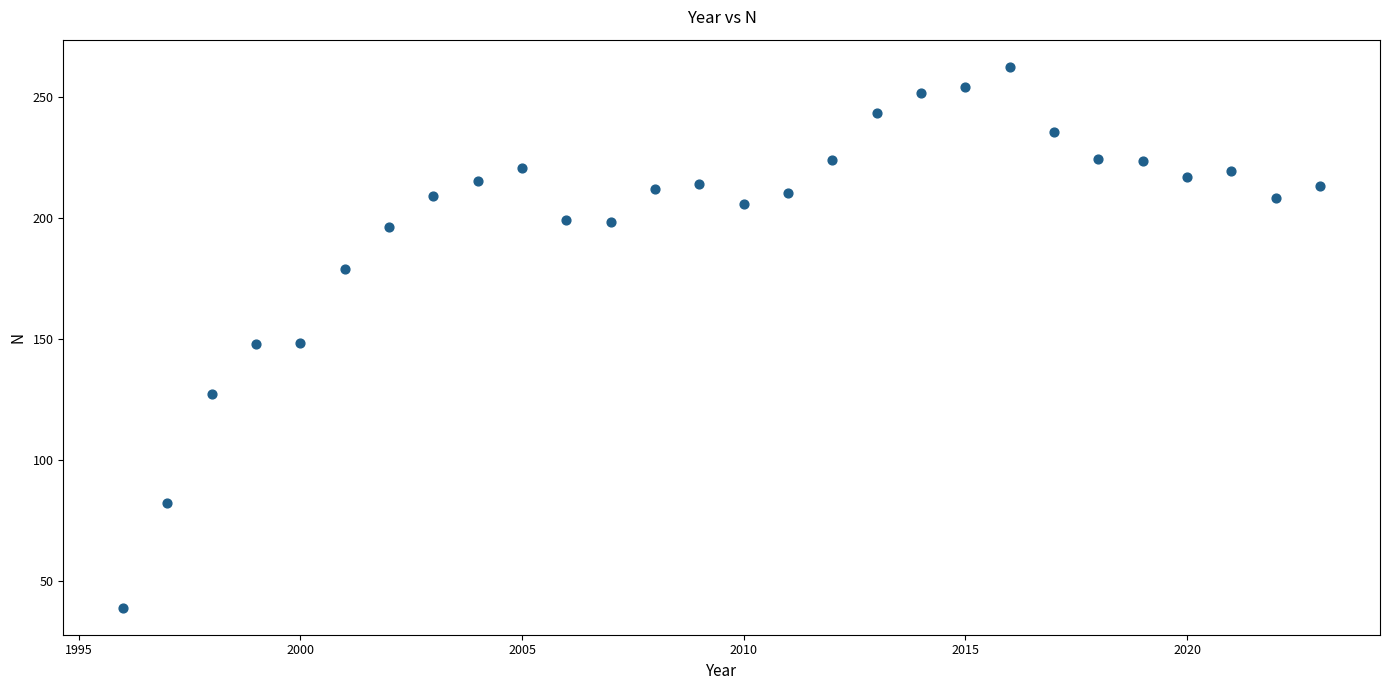

What is the range of X values (max minus min)?

27.0